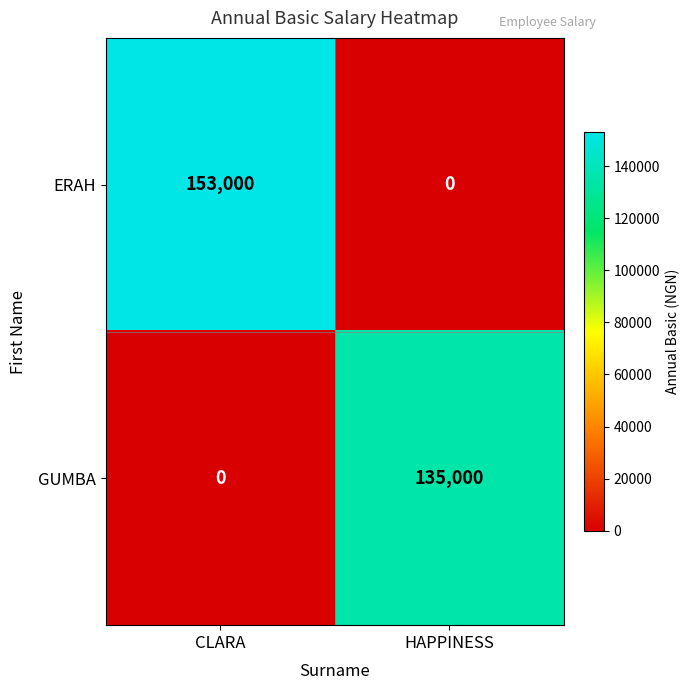

What is the average value of the GUMBA series?

67500